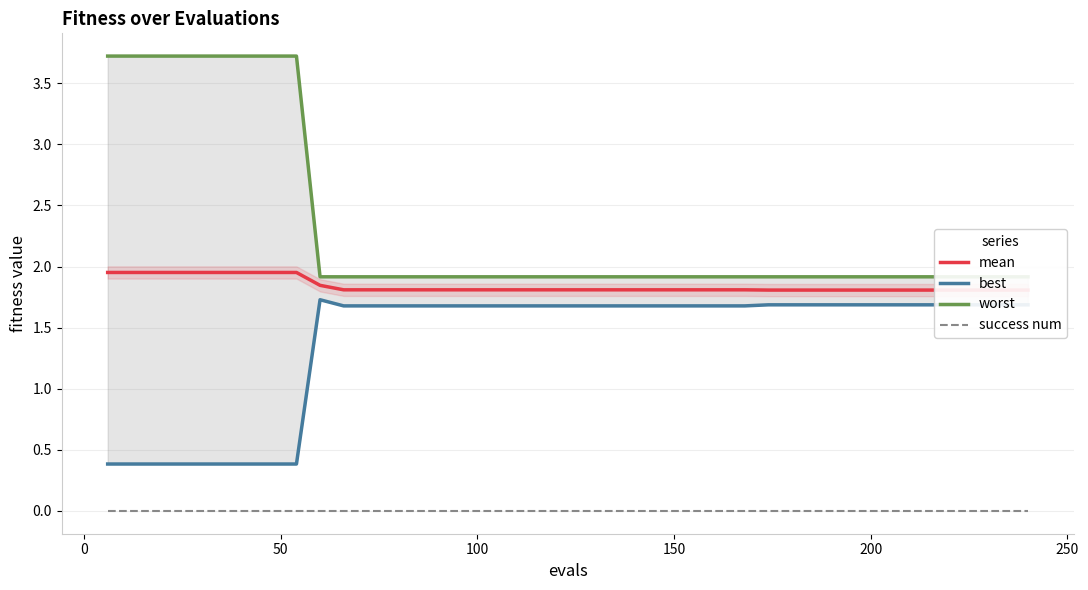

Which series has the largest range (max minus min)?

worst